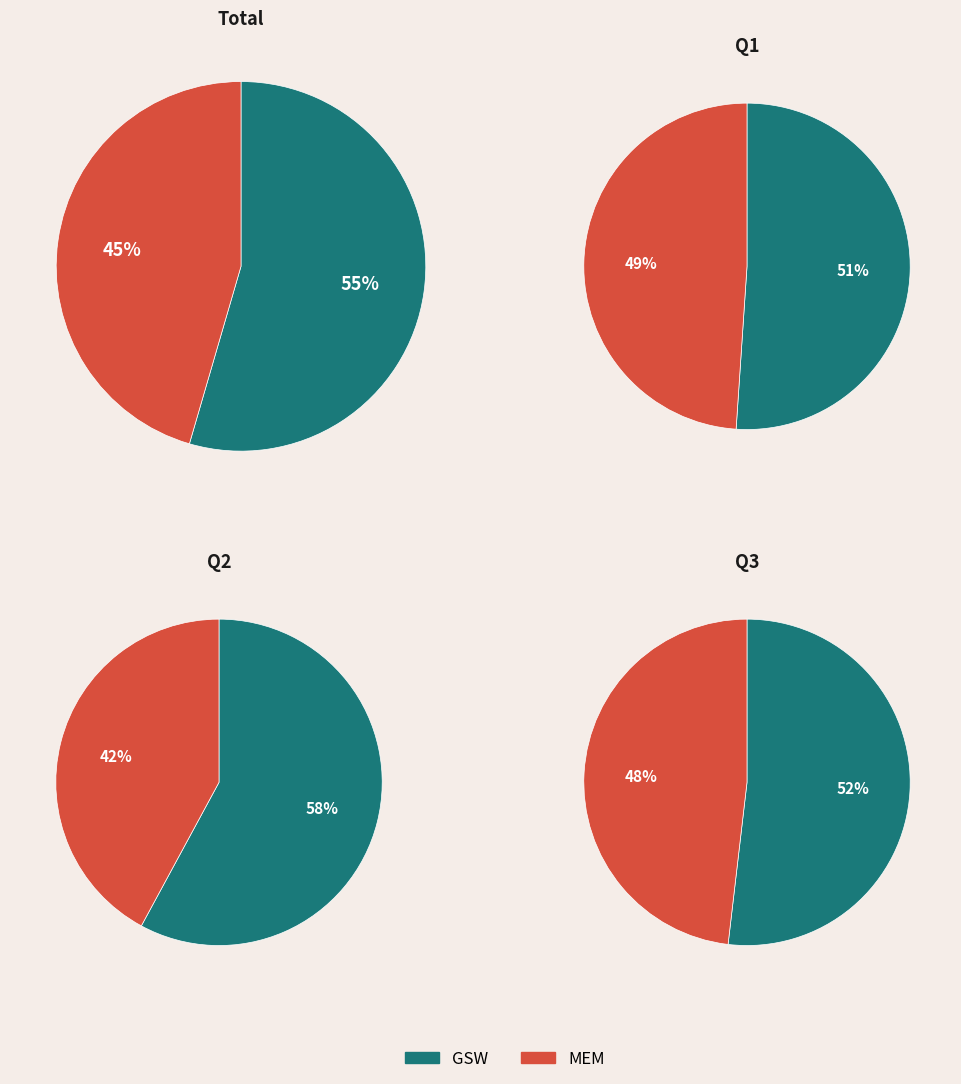

Which series has the largest range (max minus min)?

GSW